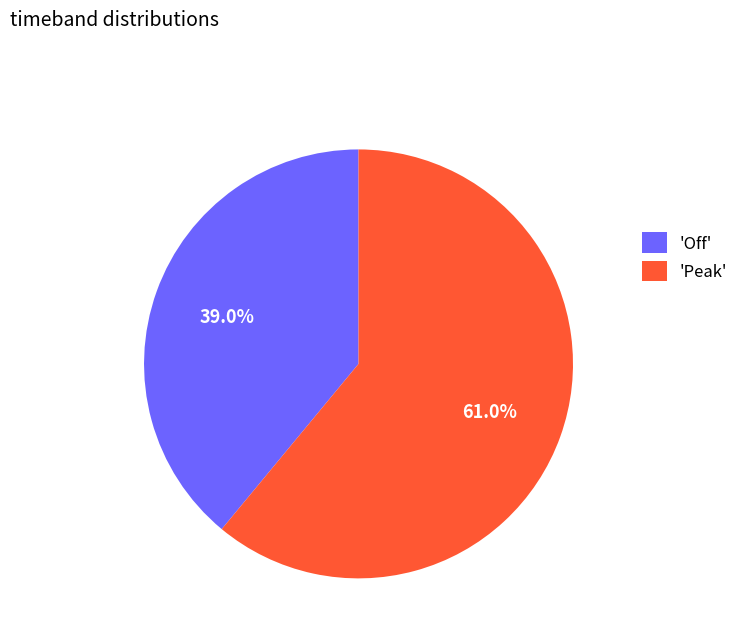

Which category has the biggest portion of the pie?

'Peak'